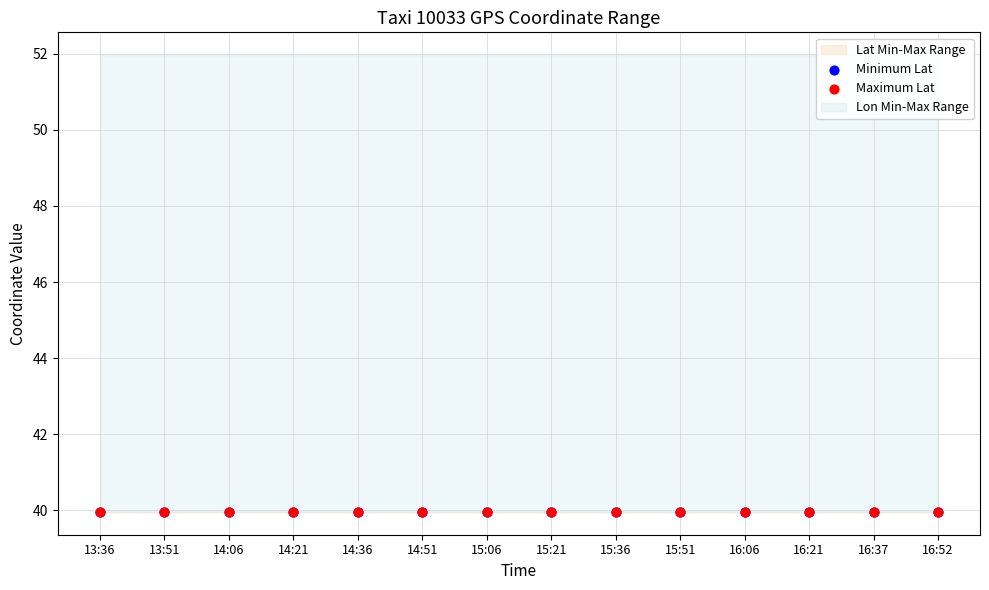

Which series reaches the maximum Y coordinate?

Maximum Lat